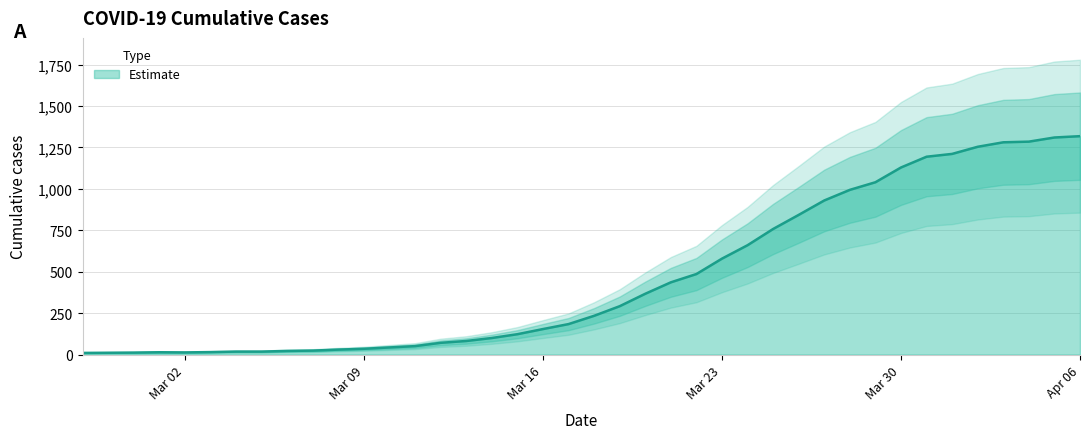

What is the change in value from 2020-03-08 to 2020-03-20?

+337